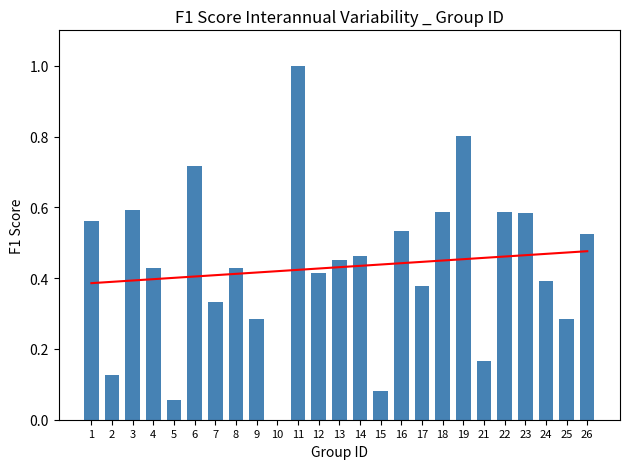

Rank the categories by value from lowest to highest.

10, 5, 15, 2, 21, 9, 25, 7, 17, 24, 12, 8, 4, 13, 14, 26, 16, 1, 23, 22, 18, 3, 6, 19, 11